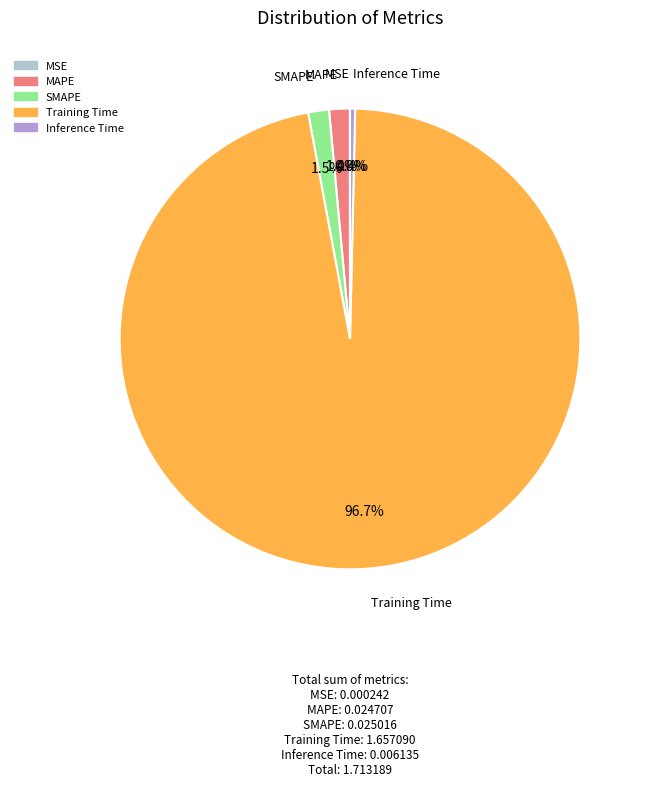

To the nearest percent, what is the combined percentage of MAPE and Inference Time?

2%